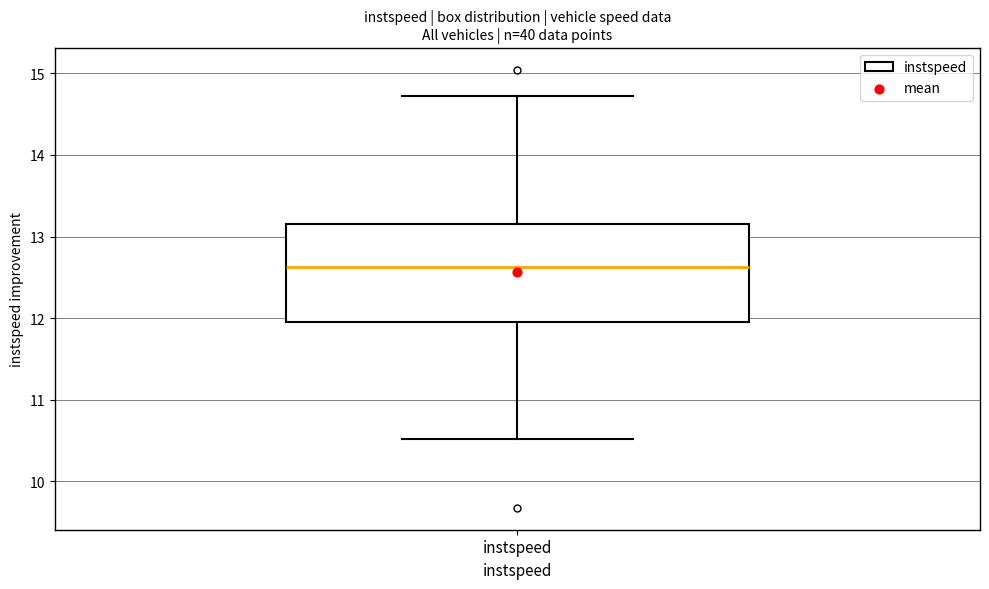

Read this box plot against the y-axis: the position of the median line, the range covered by the box, and the ends of both whiskers. The values are not printed on the chart, so give them approximately, as read against the axis.

median 12.6, box 12.0 to 13.2, whiskers 10.5 to 14.7